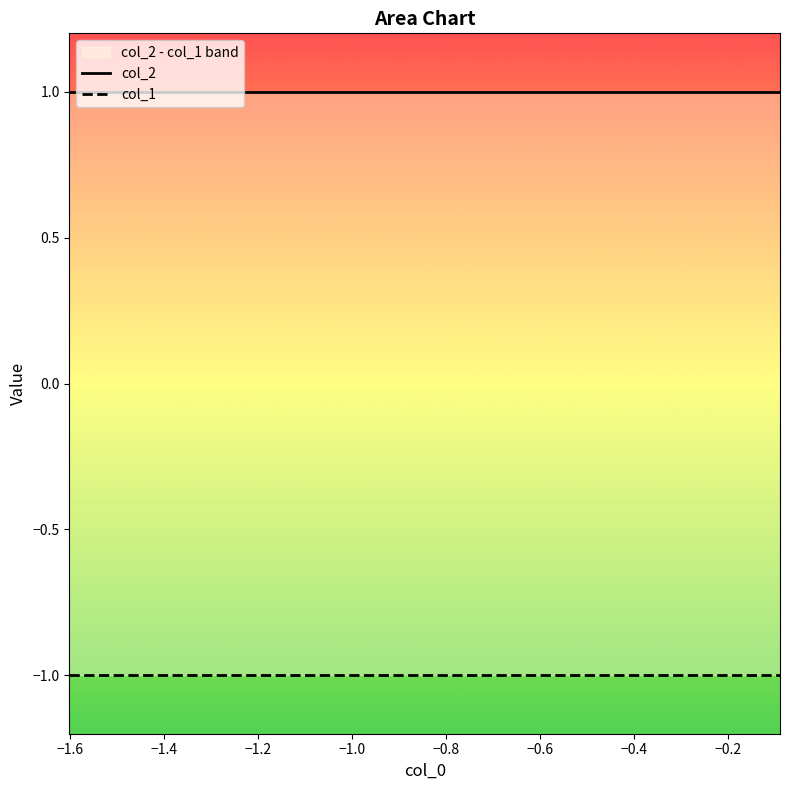

Which series has the largest range (max minus min)?

col_2